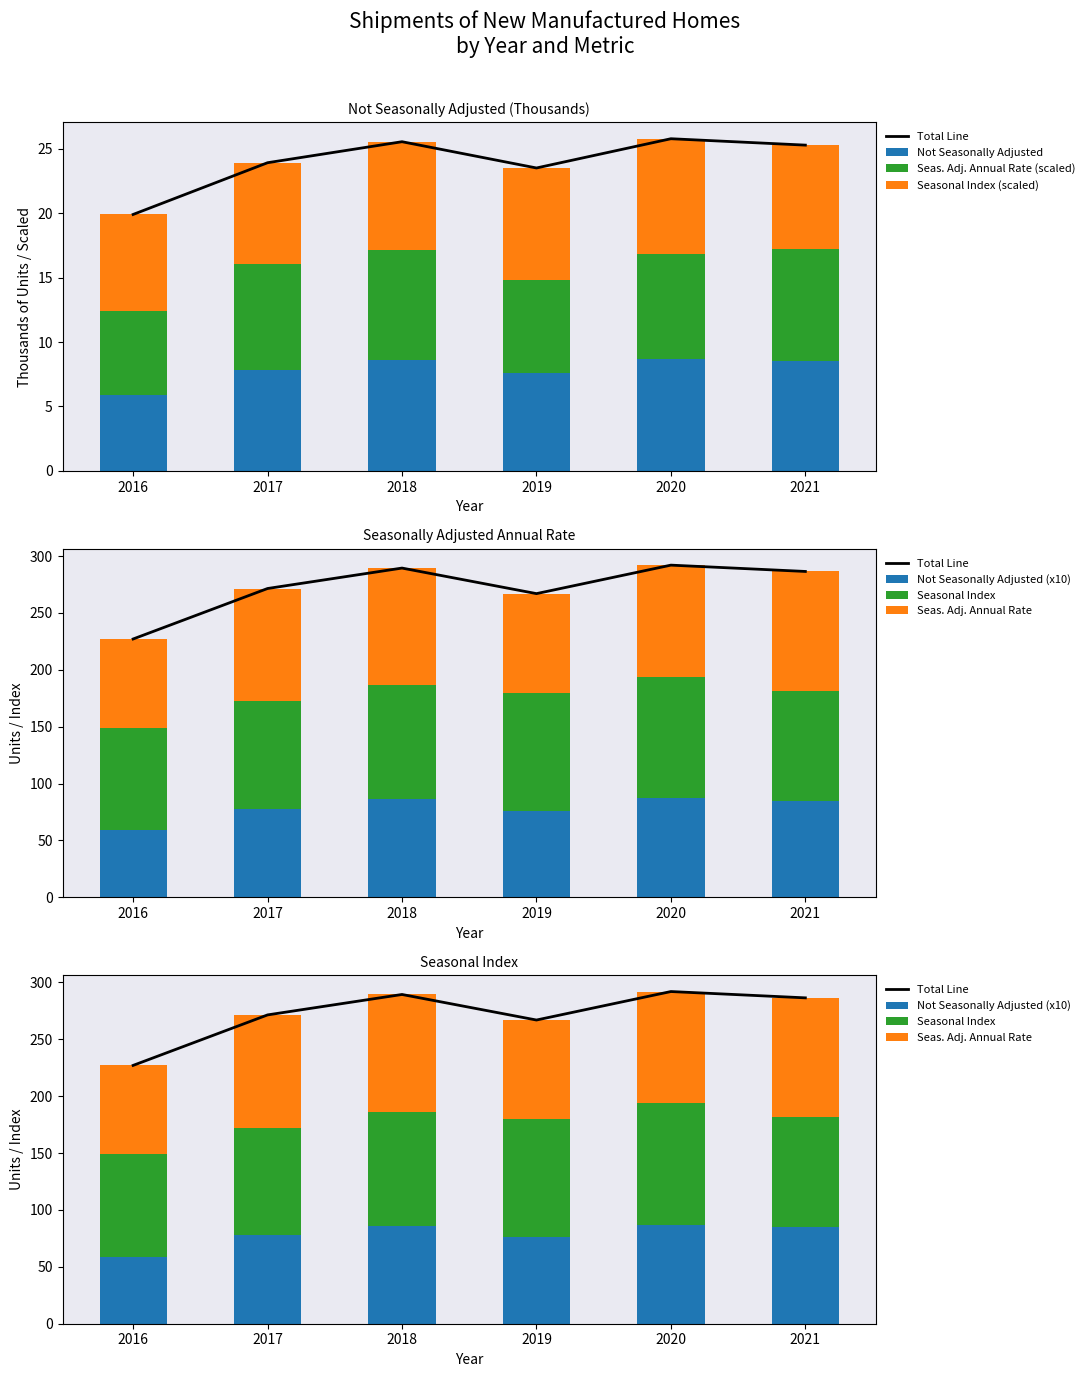

What is the sum of all Seasonal Index values?

592.2